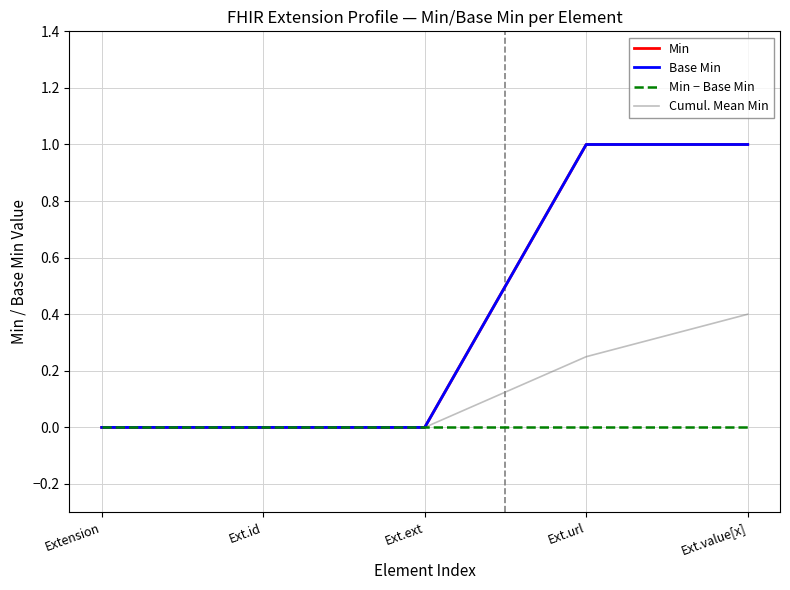

What is the label of the 1st point from the left?

Extension